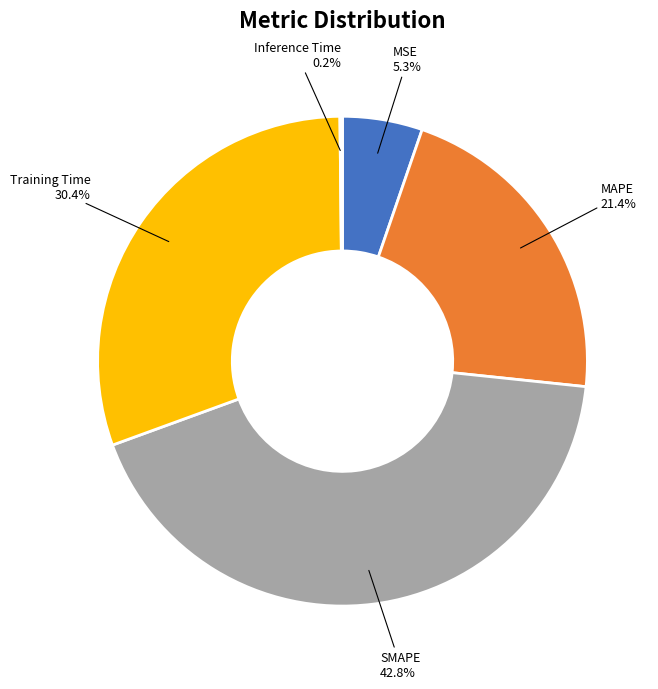

Is there any slice that represents more than half of the pie?

No